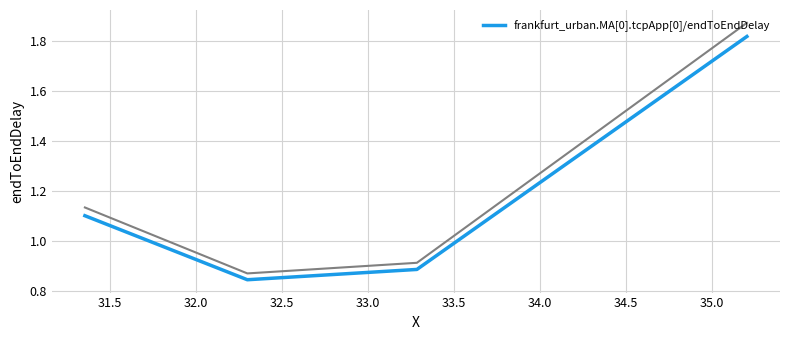

True or false: frankfurt_urban.MA[0].tcpApp[0]/endToEndDelay has more than 1 interior local peaks.

False